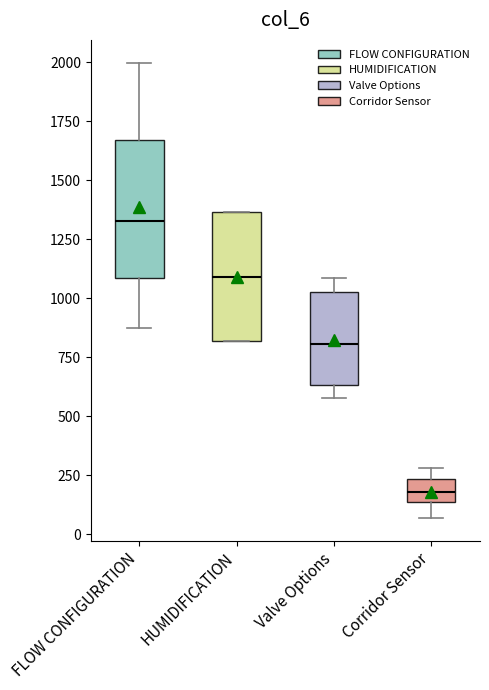

Which box has the lowest median line?

Corridor Sensor